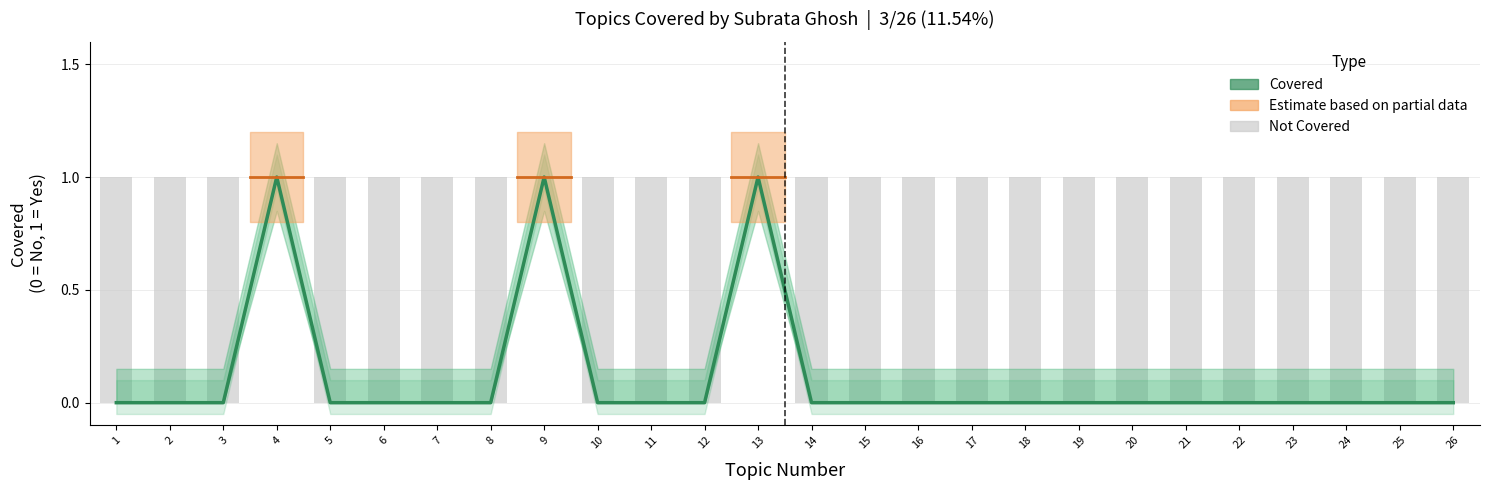

Reading left to right, what are all the values shown in this chart?

Covered: 0	0	0	1	0	0	0	0	1	0	0	0	1	0	0	0	0	0	0	0	0	0	0	0	0	0
Not Covered: 1	1	1	0	1	1	1	1	0	1	1	1	0	1	1	1	1	1	1	1	1	1	1	1	1	1